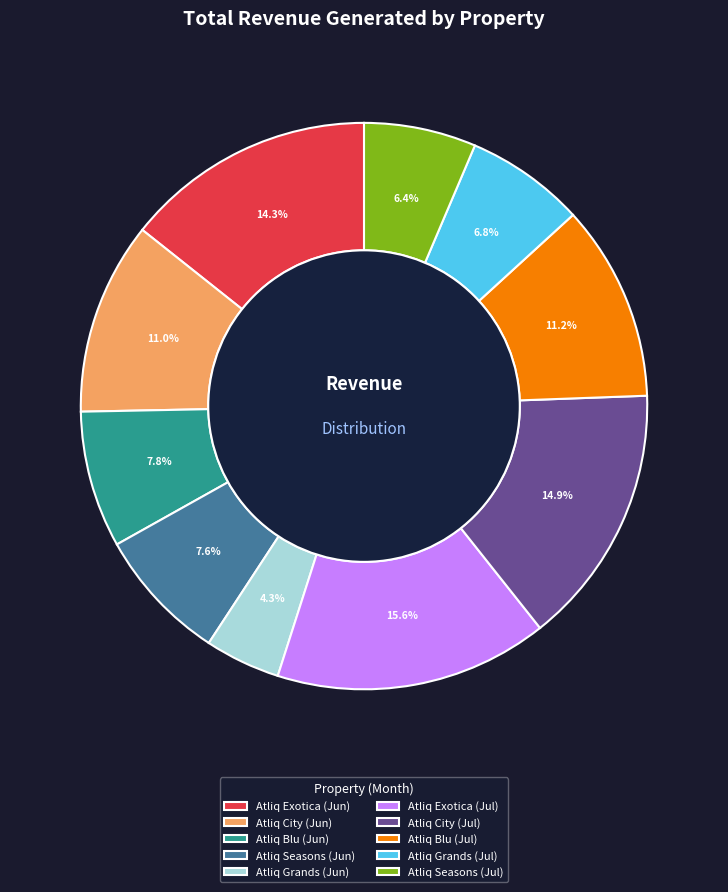

Approximately how many times larger is the value at Atliq Exotica (Jun) compared to Atliq Blu (Jun)?

1.8